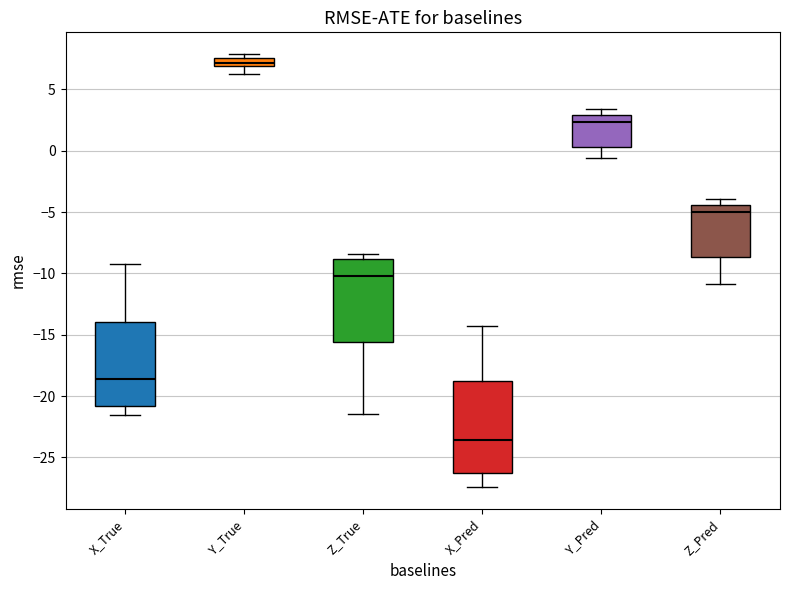

Which box has the highest median line?

Y_True